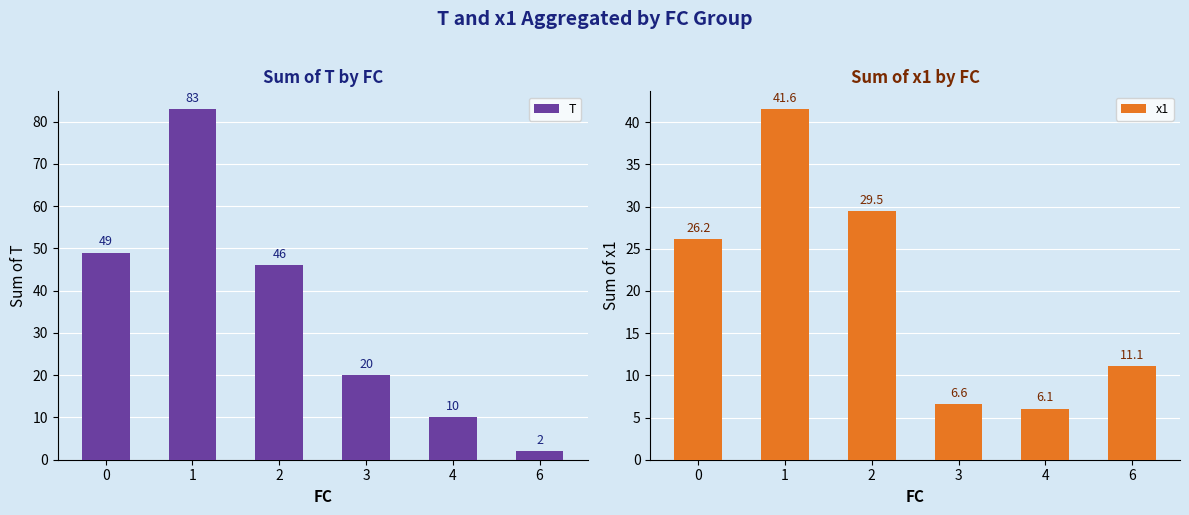

How many data points does each series have?

6